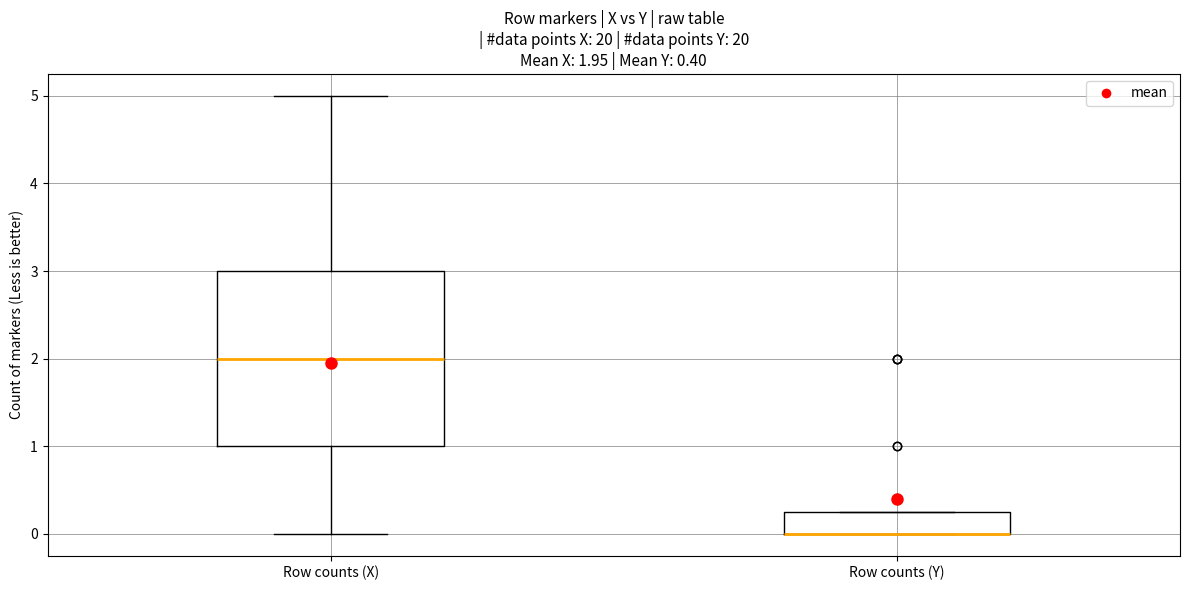

Which box is the tallest, from its lower edge to its upper edge?

Row counts (X)